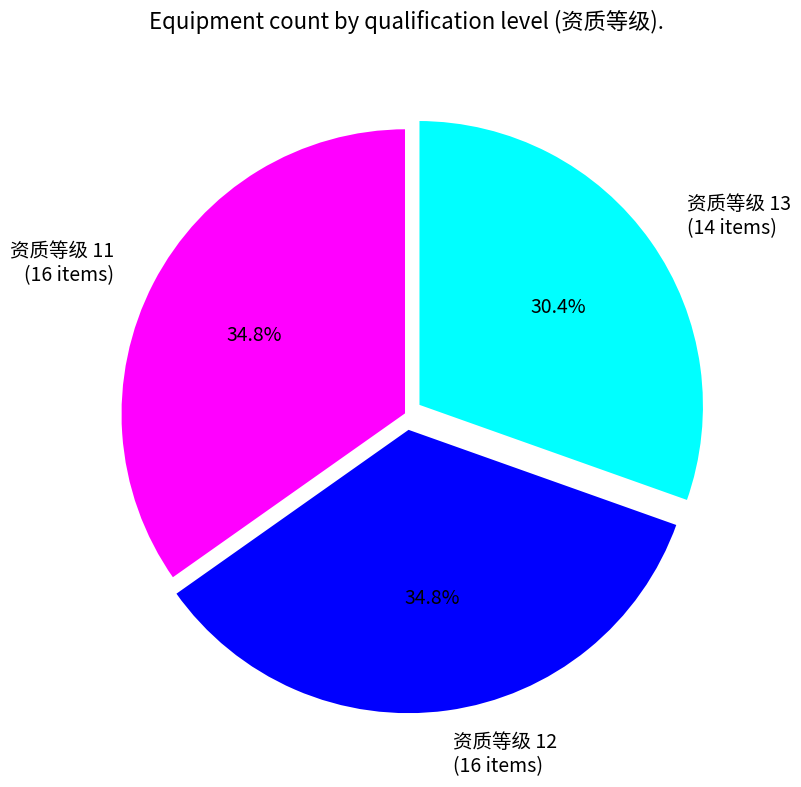

Is there any slice that represents more than half of the pie?

No